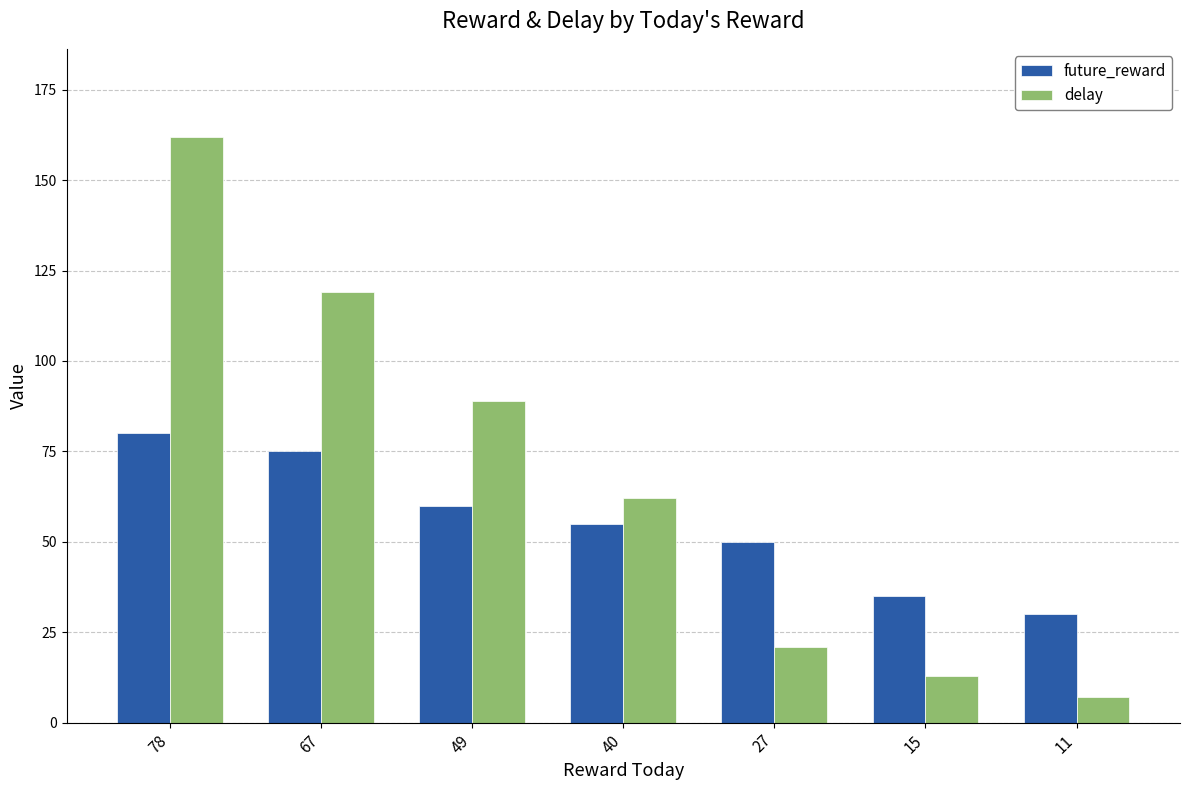

What are all the series names shown in the legend?

future_reward, delay